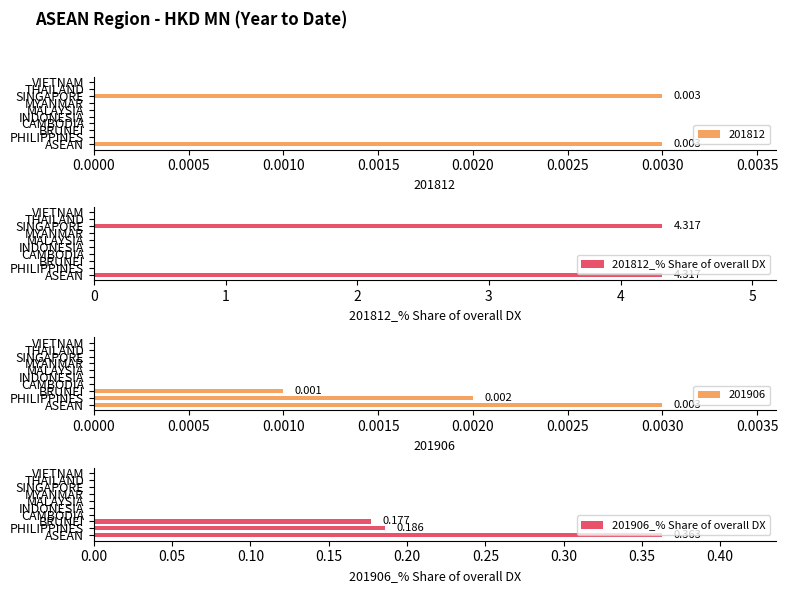

Reading left to right, list all the values displayed in this chart.

201812_% Share of overall DX: 4.3	0.0	0.0	0.0	0.0	0.0	0.0	4.3	0.0	0.0
201906_% Share of overall DX: 0.4	0.2	0.2	0.0	0.0	0.0	0.0	0.0	0.0	0.0